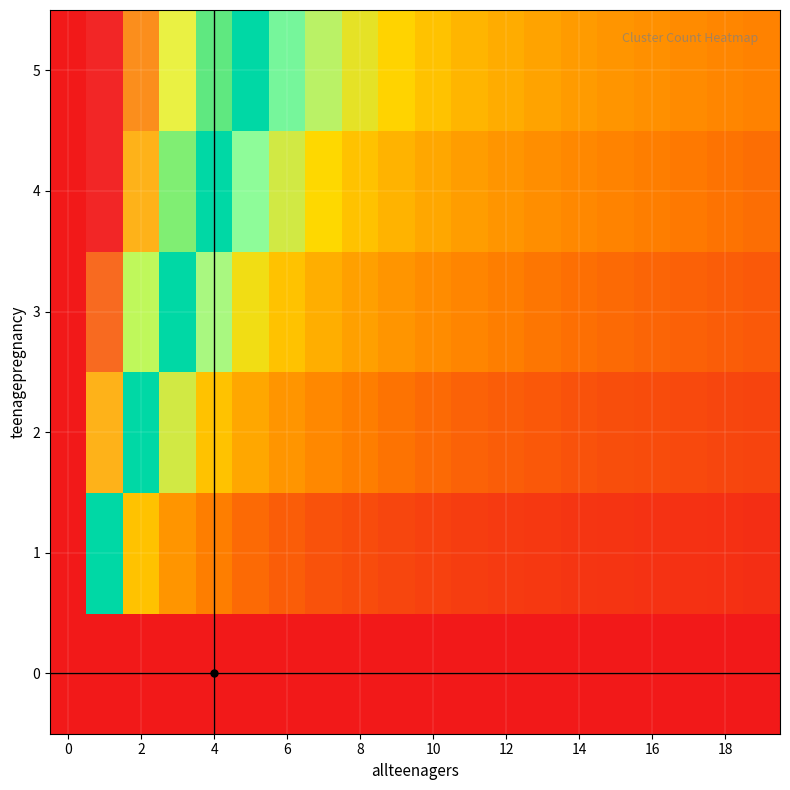

Which series has the largest total across all categories?

5